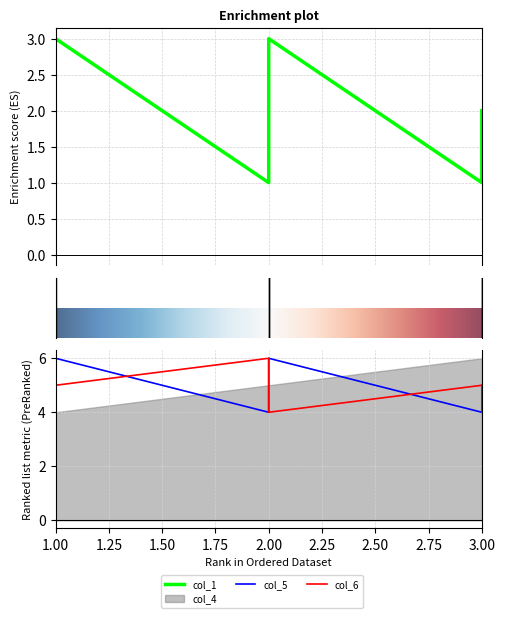

Which series has the largest range (max minus min)?

col_1